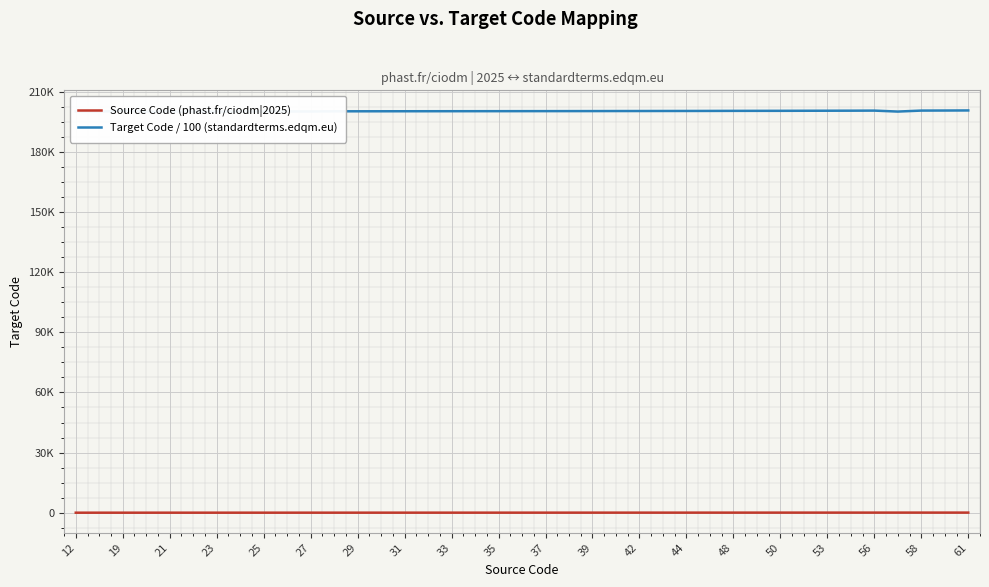

At how many categories does at least one series exceed 36494?

39